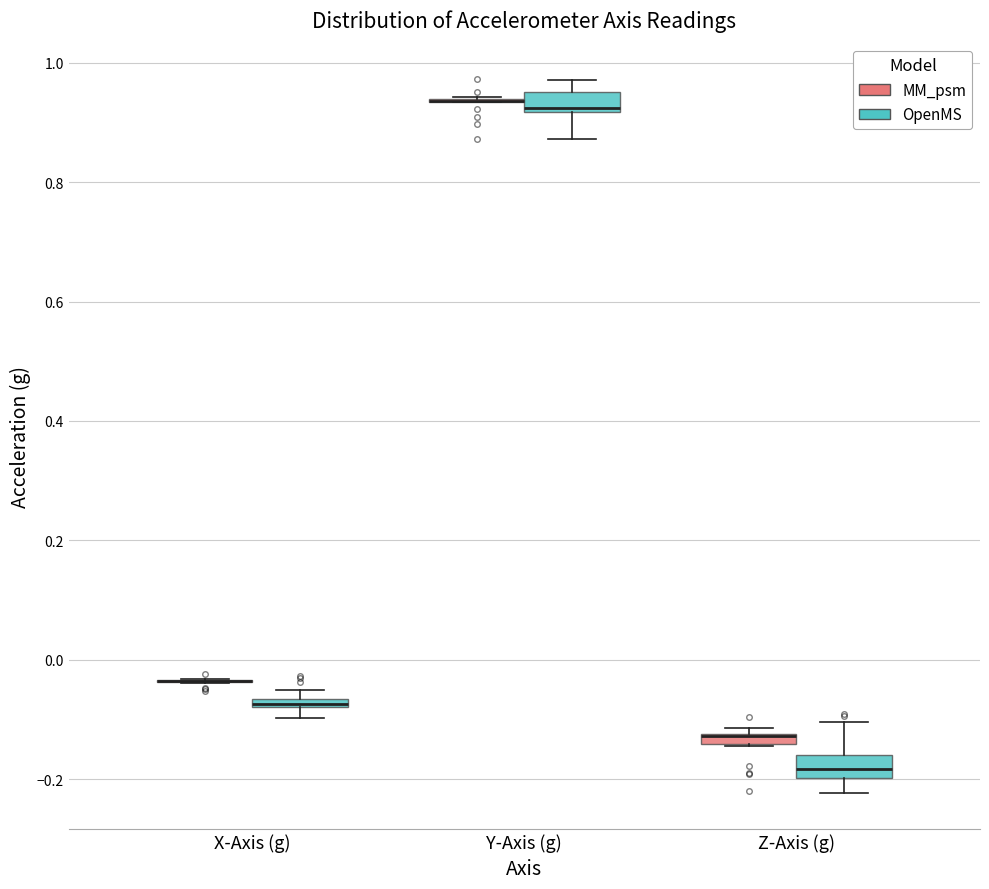

Where is the upper edge of the box for X-Axis (g) (OpenMS) on the y-axis? The values are not printed on the chart, so give them approximately, as read against the axis.

-0.06